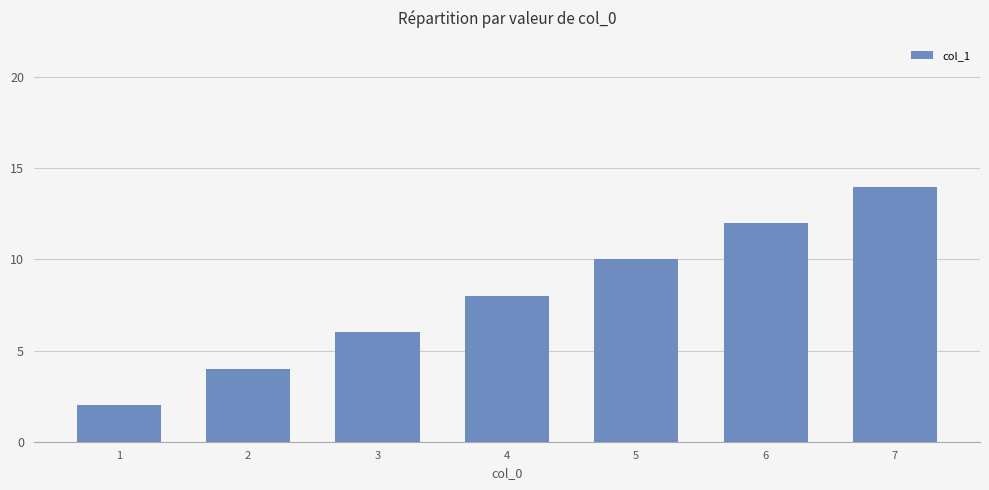

Which label corresponds to the largest value in the chart?

7